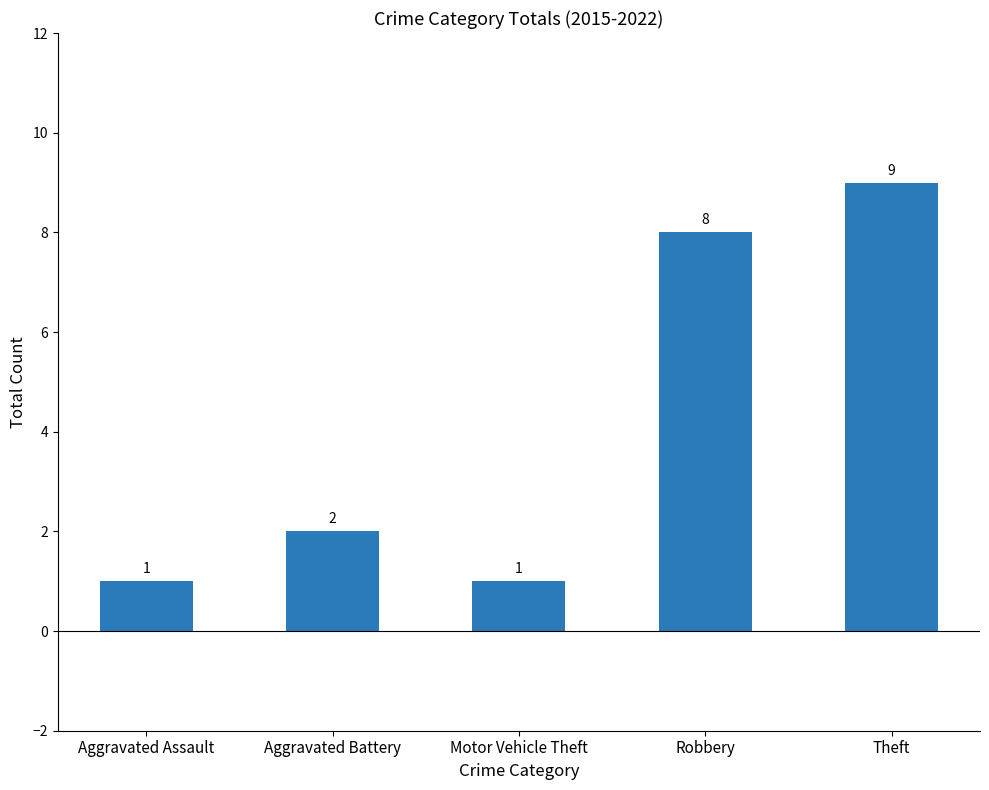

At which label is the value closest to 5?

Aggravated Battery